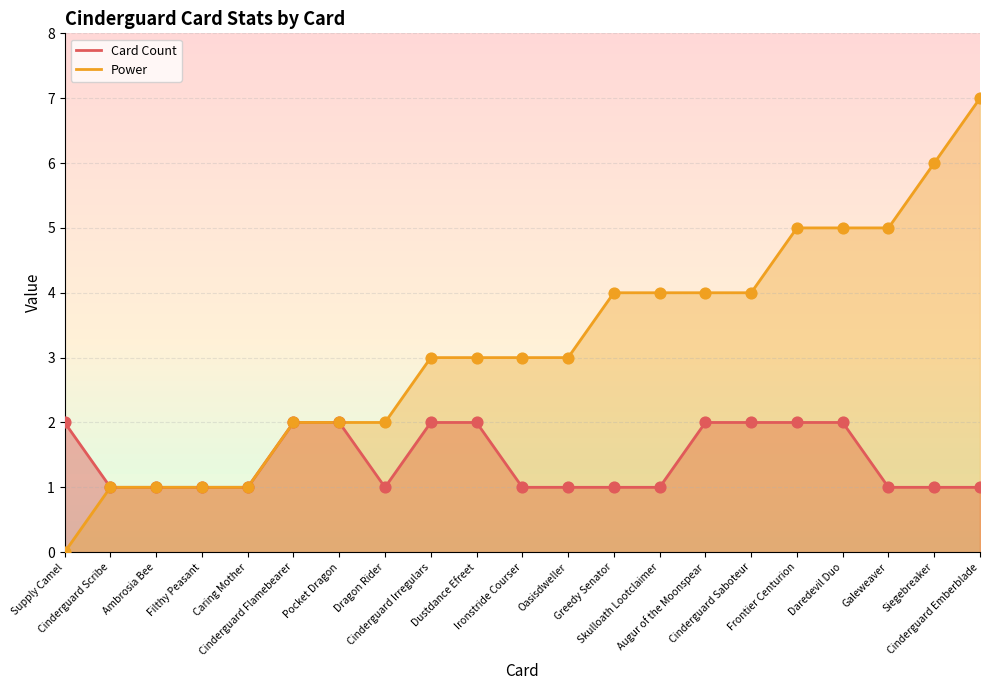

At which category is the sum across all series the highest?

Cinderguard Emberblade